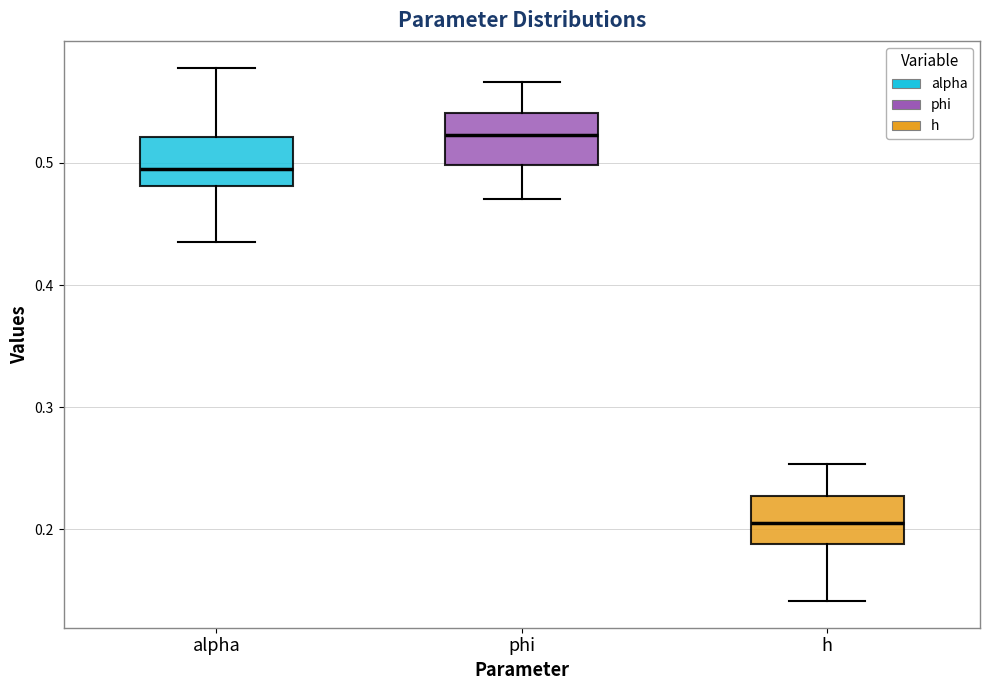

Which box has the lowest median line?

h